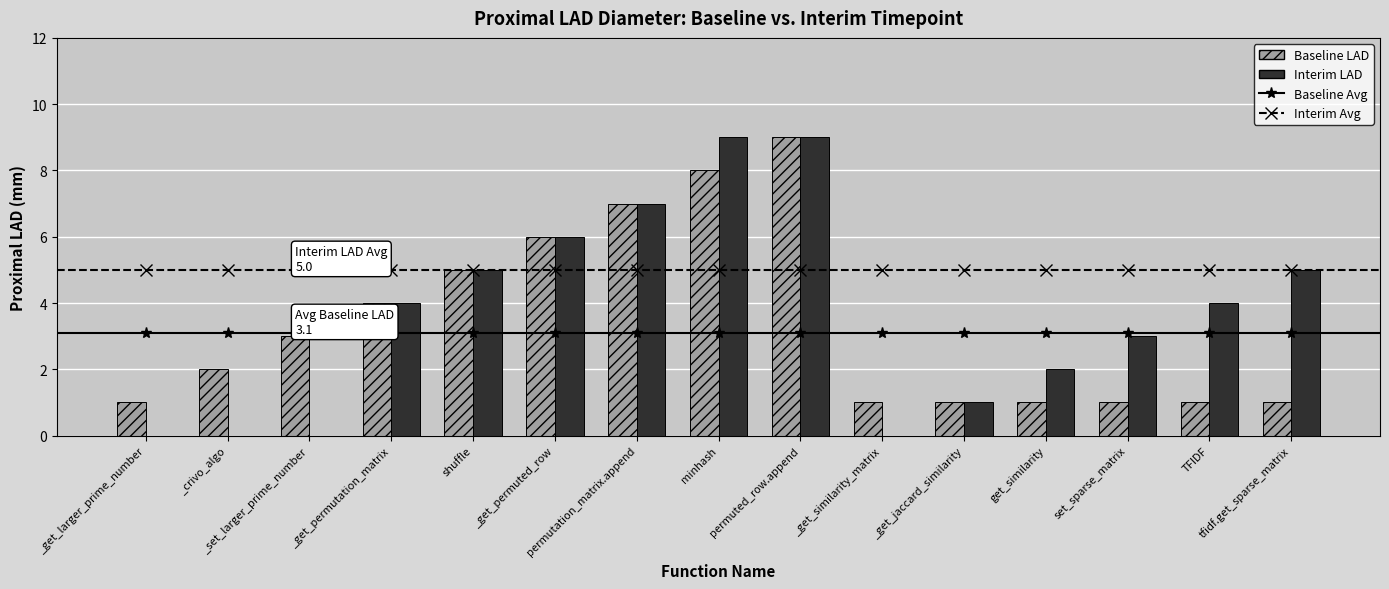

What is the maximum value shown in the chart?

9